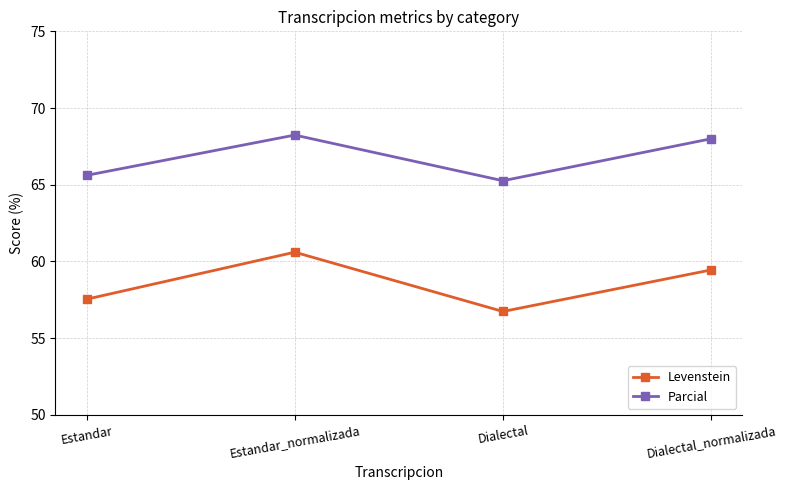

True or false: Parcial and Levenstein intersect in this chart.

False